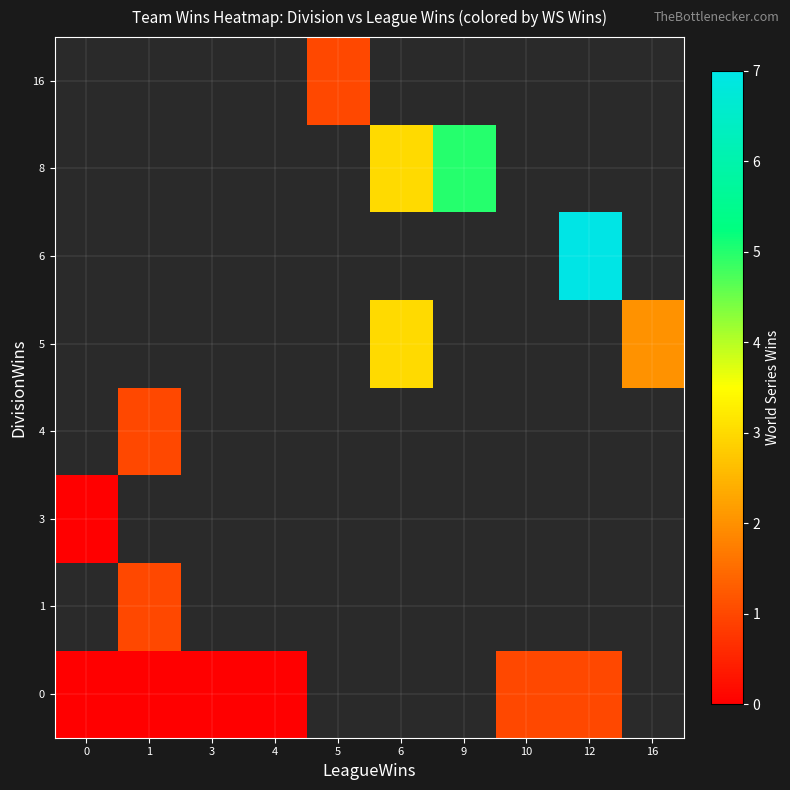

At which label does 0 reach its peak?

10